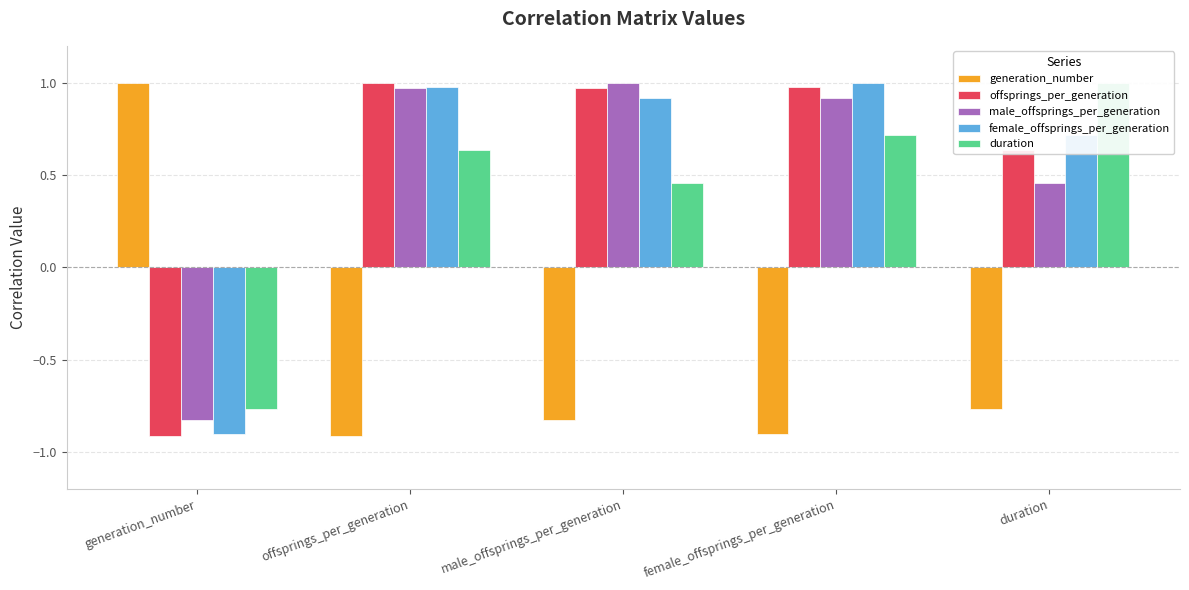

How many bars are there in each group?

5